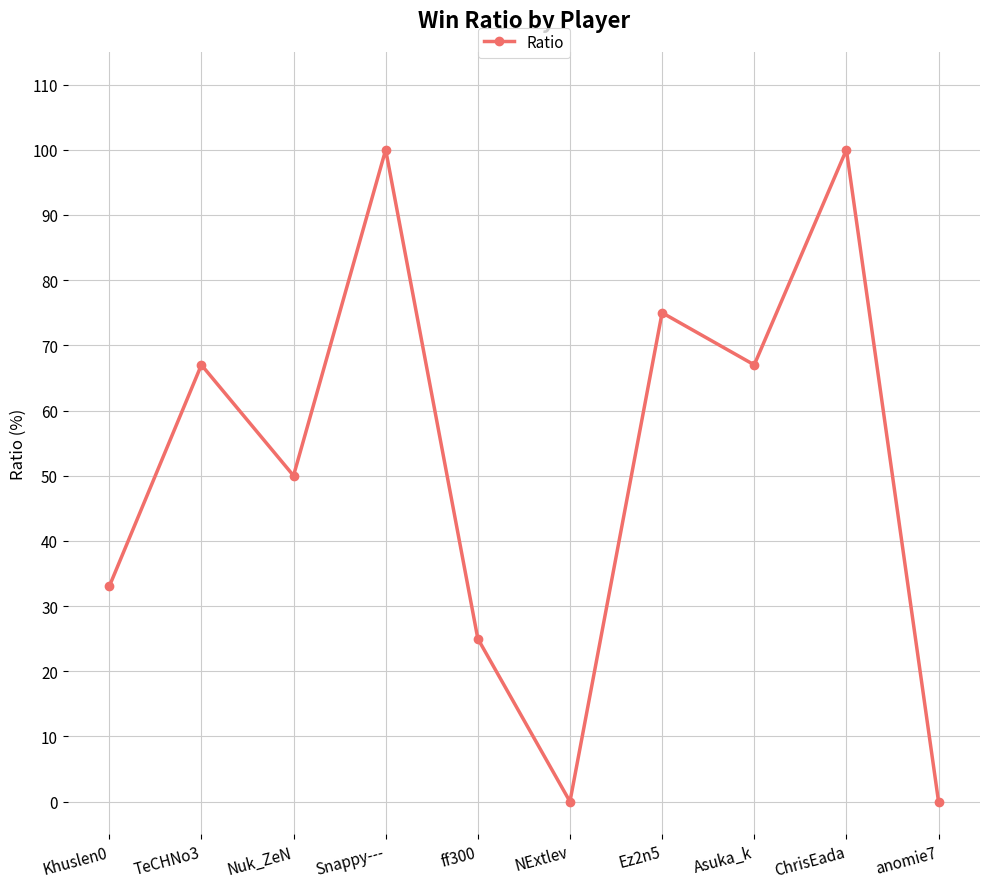

Reading left to right, extract all data points from this chart.

33	67	50	100	25	0	75	67	100	0